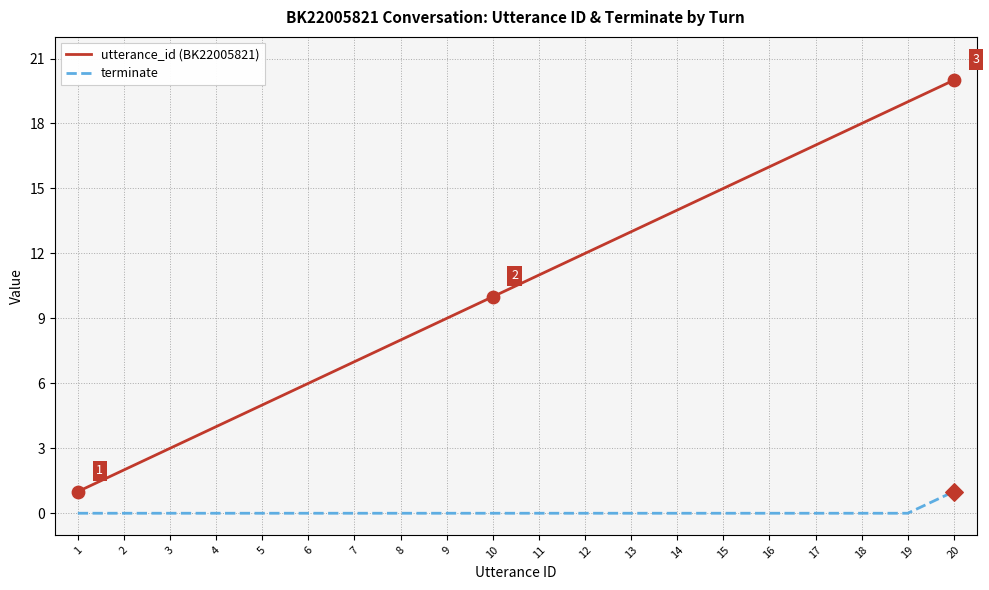

Which series has the largest range (max minus min)?

utterance_id (BK22005821)